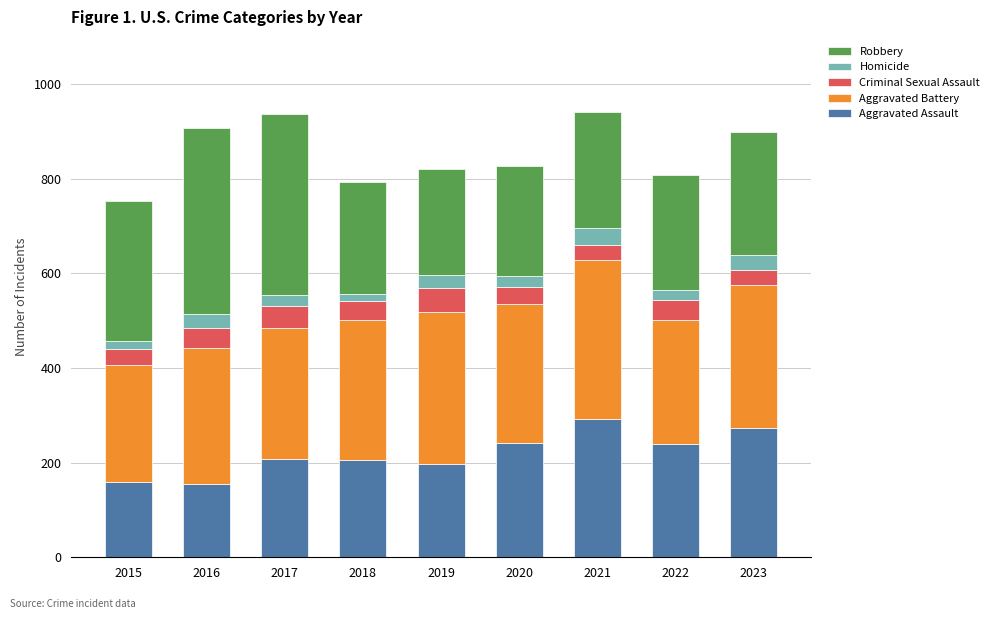

What is the maximum value for Aggravated Assault?

292